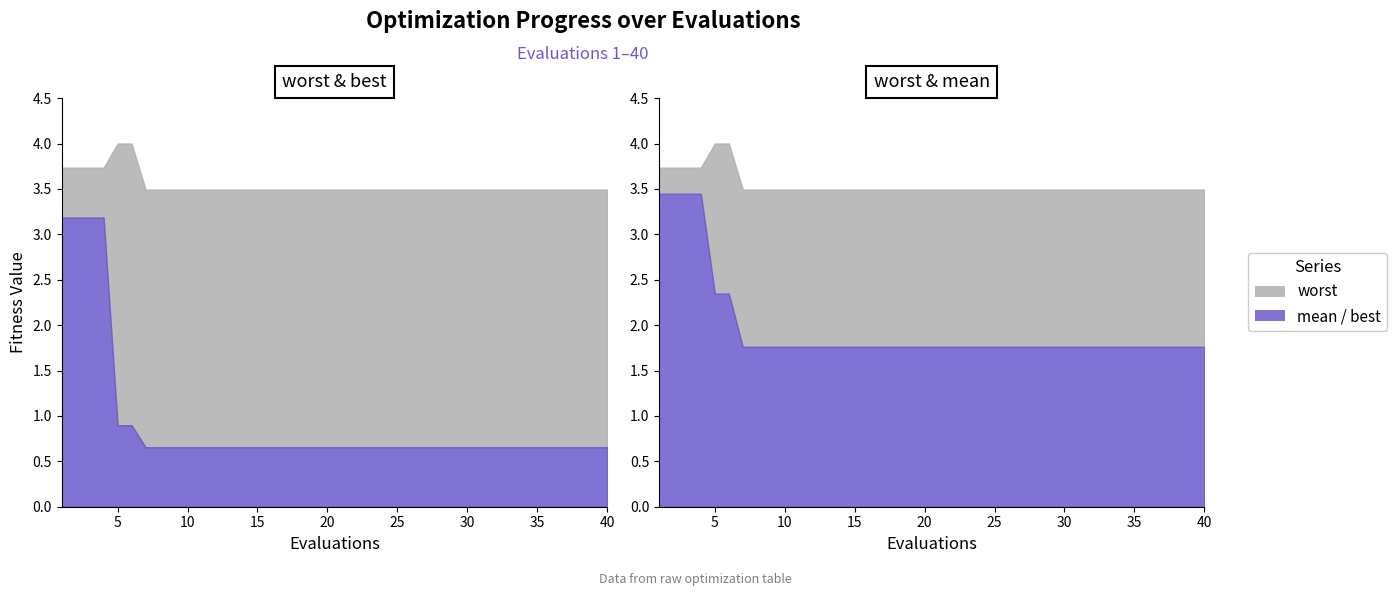

True or false: worst and best intersect in this chart.

False